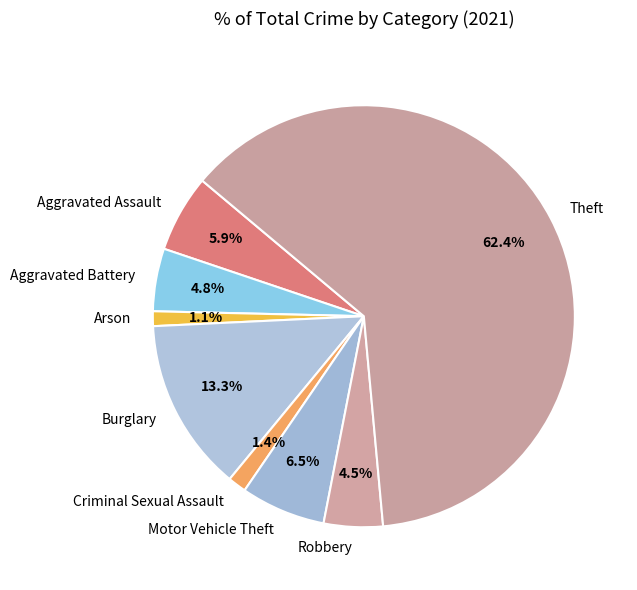

What is the ratio of the value at Theft to the value at Motor Vehicle Theft?

9.6